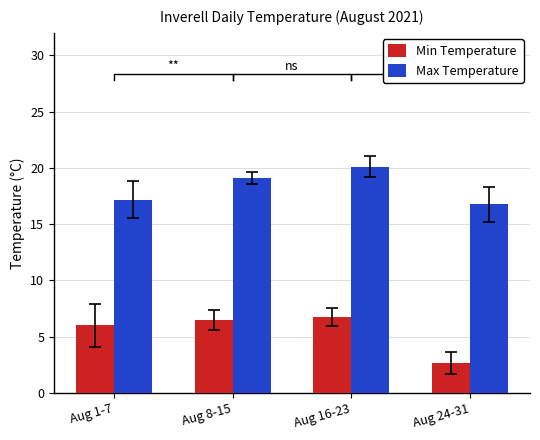

The value of Min Temperature at Aug 1-7 is 6.0. True or false?

True